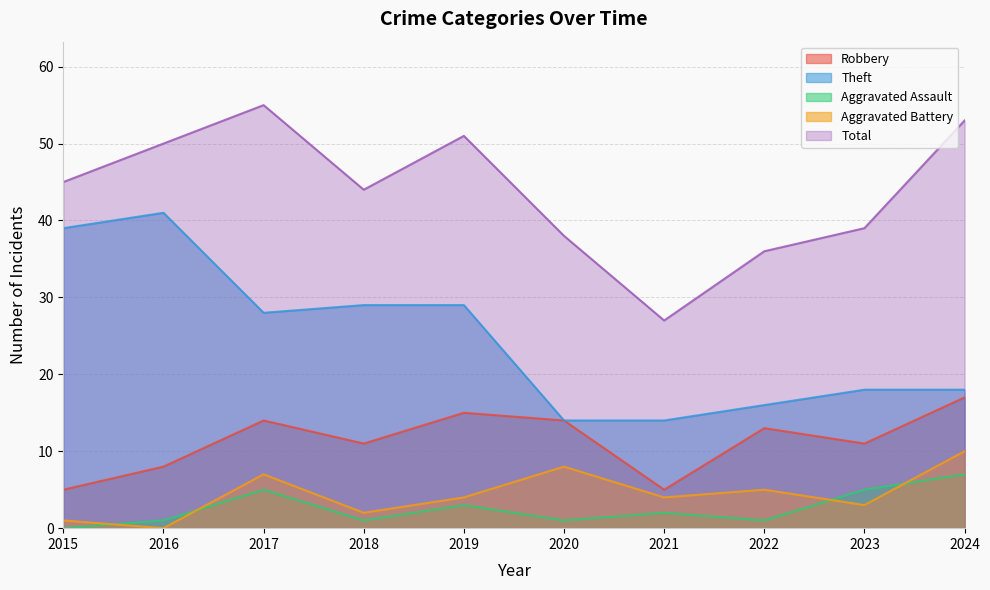

Which label corresponds to the largest value in the chart?

2017